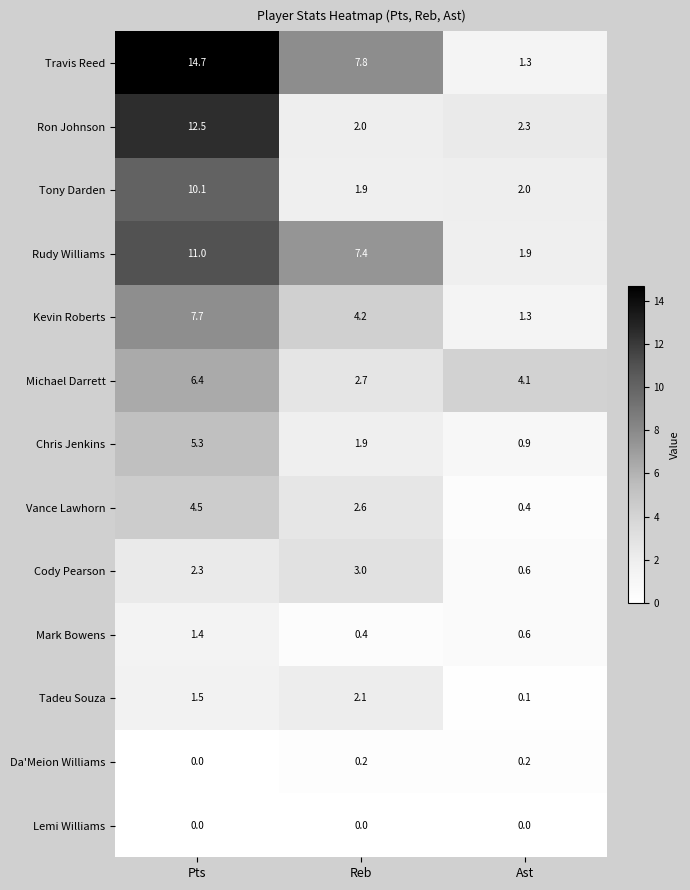

What is the spread (max minus min) of values at Ast?

4.1